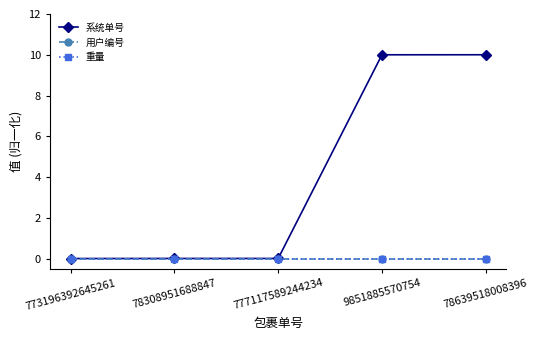

Does the chart have visible grid lines?

No